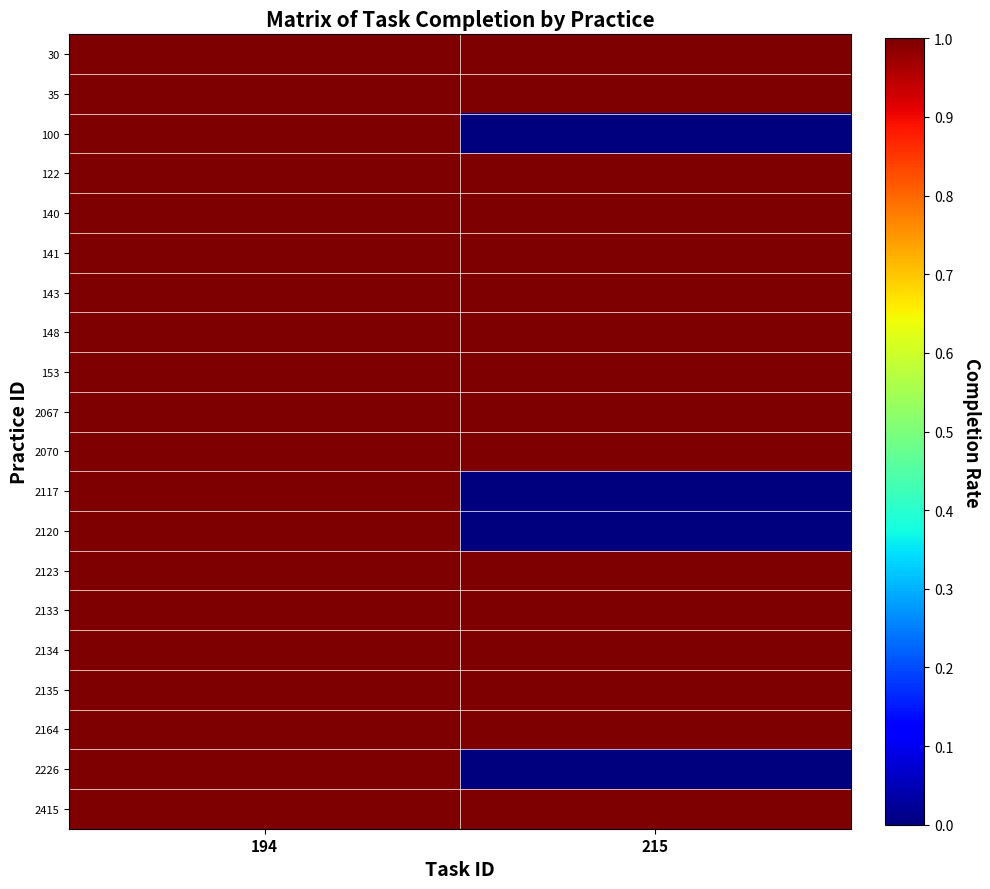

List the series in order of their peak value, highest first.

30, 35, 100, 122, 140, 141, 143, 148, 153, 2067, 2070, 2117, 2120, 2123, 2133, 2134, 2135, 2164, 2226, 2415